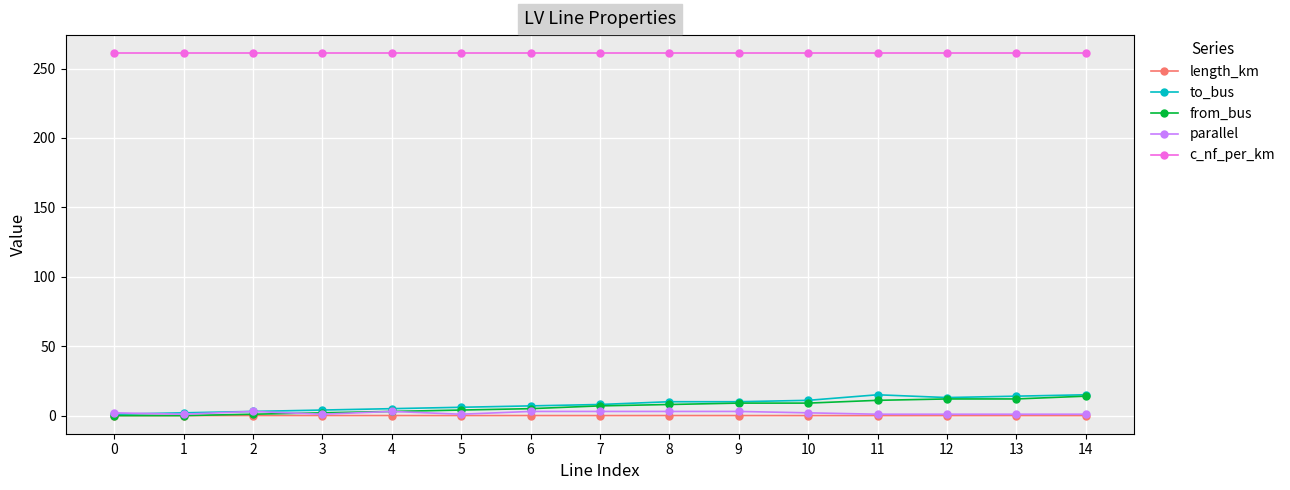

At how many categories does at least one series exceed 85?

15